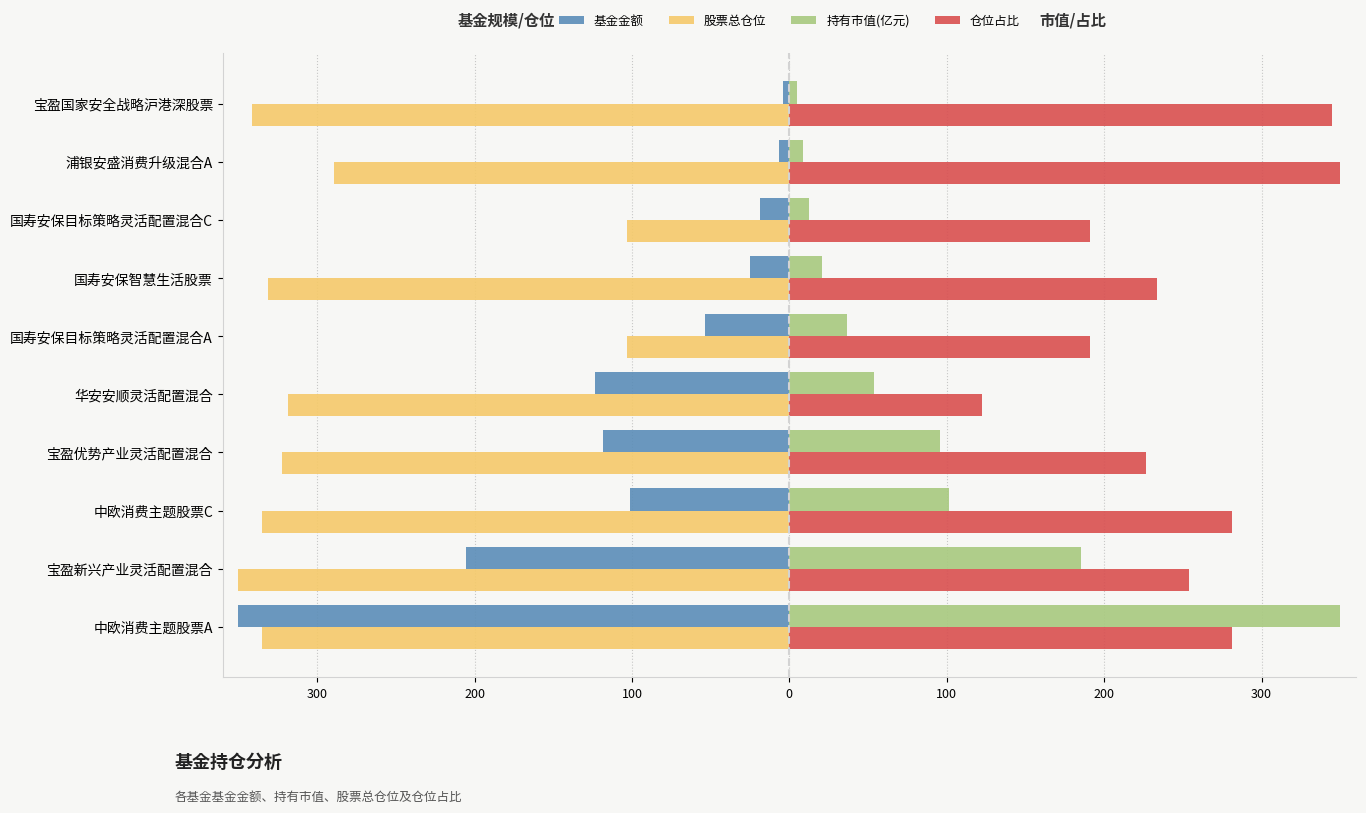

What are all the series names shown in the legend?

基金金额, 股票总仓位, 持有市值(亿元), 仓位占比